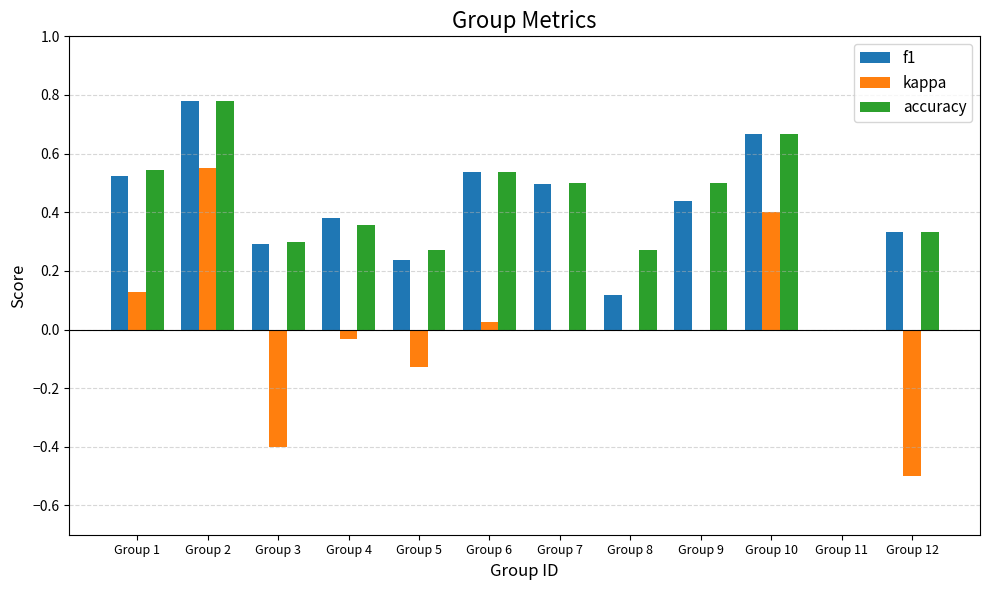

Count the number of categories in the chart.

12